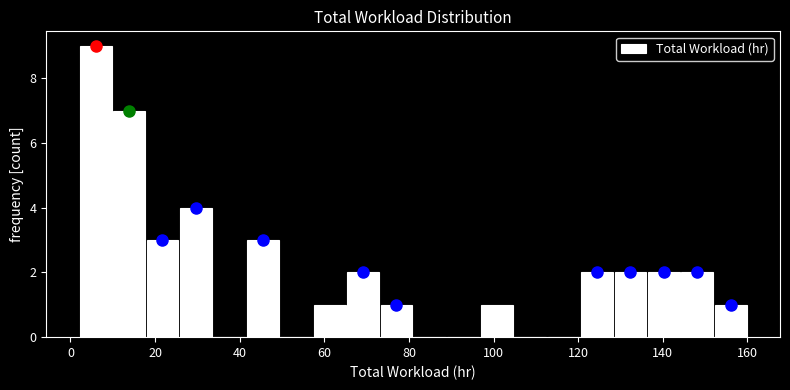

Read against the x-axis, roughly where is the centre of the tallest bar?

6